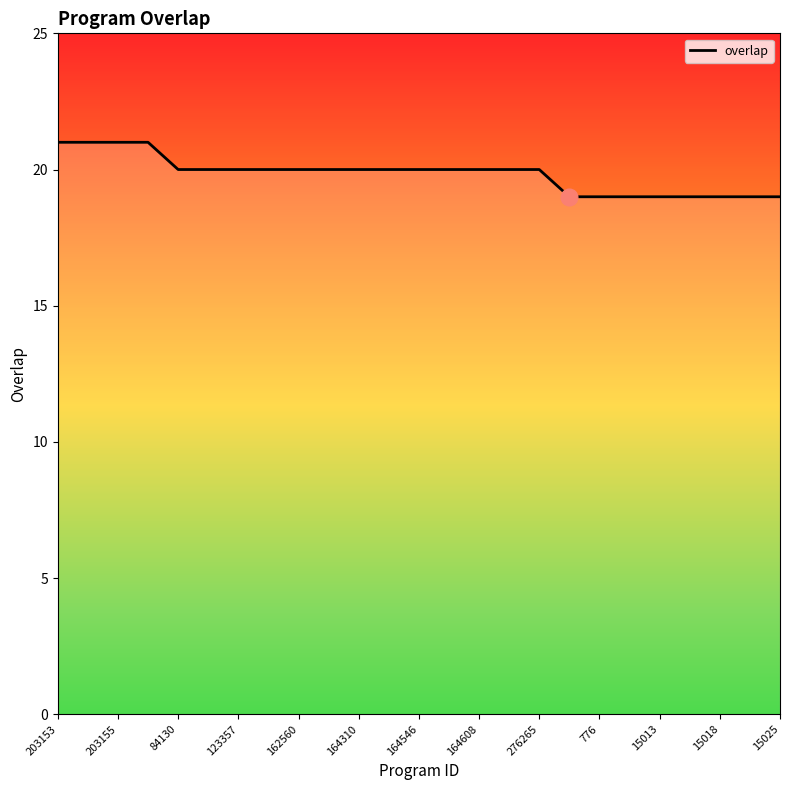

How many lines are shown in the chart?

1